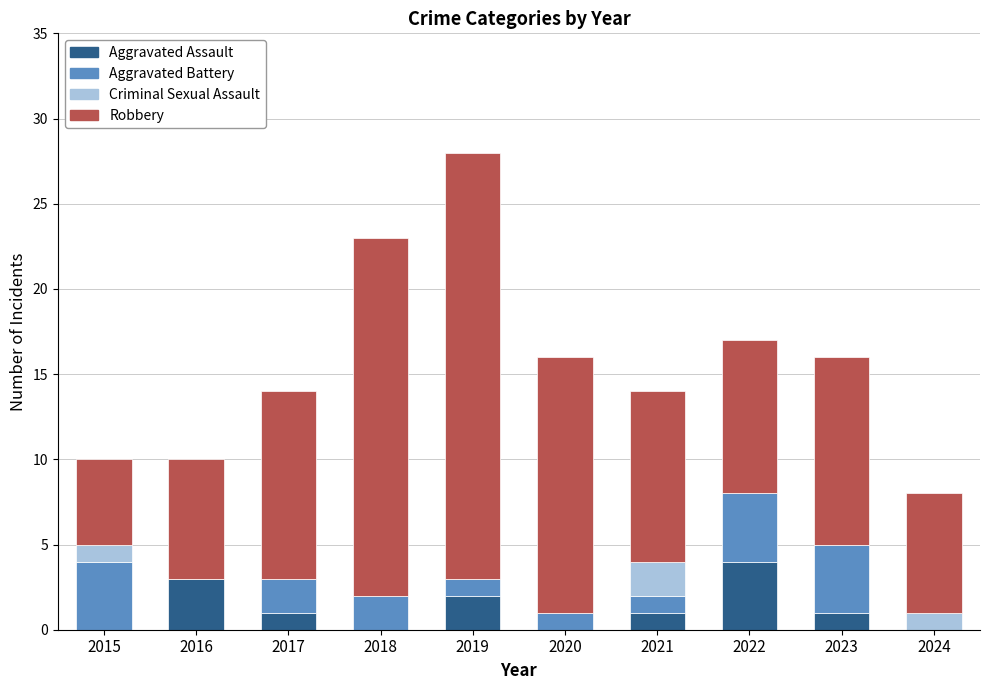

At which category is the sum across all series the highest?

2019